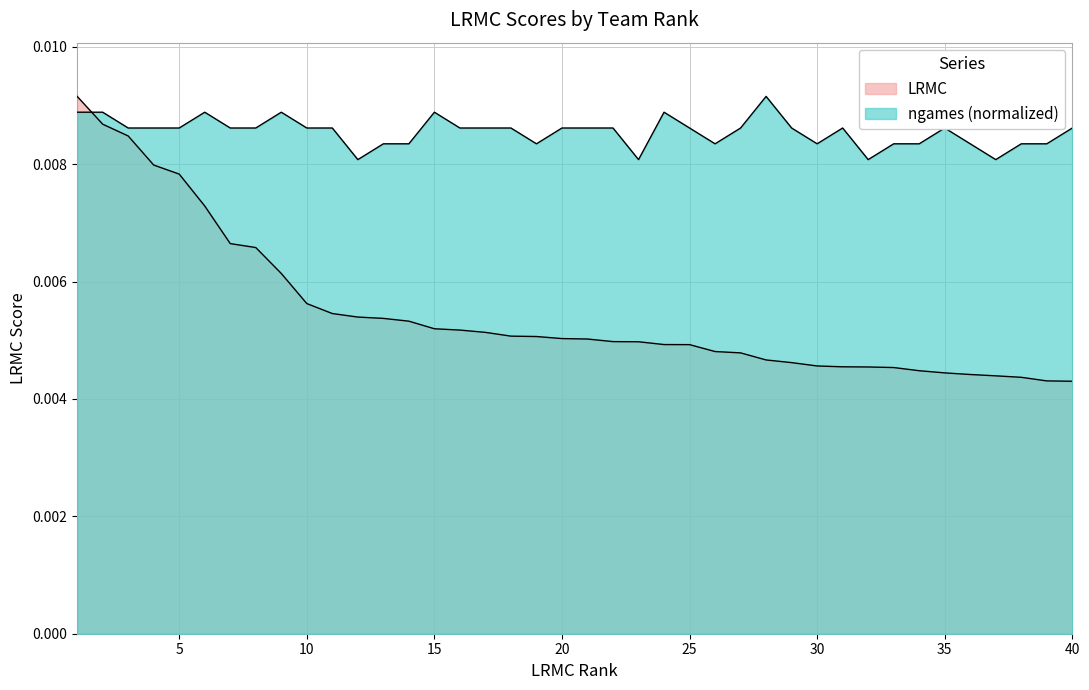

List the series in order of their overall mean, lowest first.

LRMC, ngames